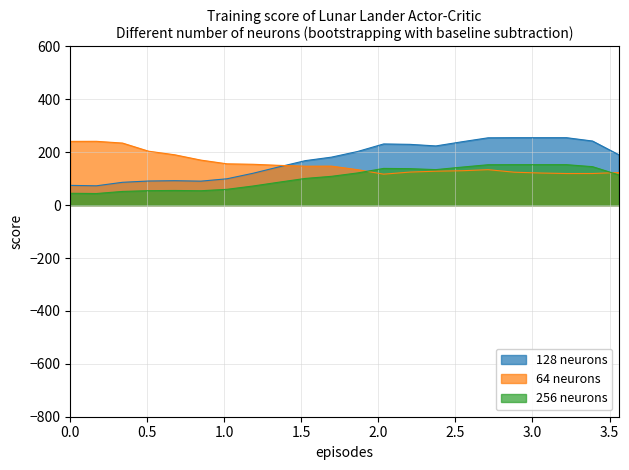

What is the maximum value for 256 neurons?

153.0